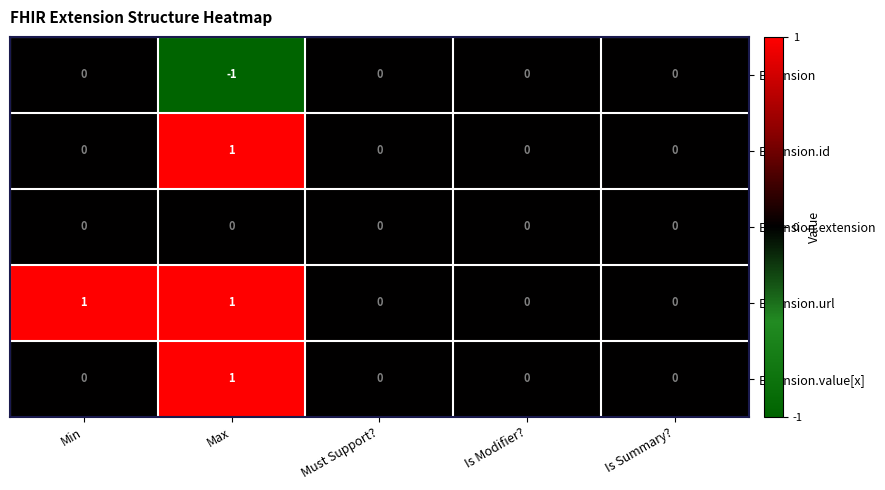

Reading right to left, transcribe all the data shown in this chart.

Extension: Is Summary?=0	Is Modifier?=0	Must Support?=0	Max=-1	Min=0
Extension.id: Is Summary?=0	Is Modifier?=0	Must Support?=0	Max=1	Min=0
Extension.extension: Is Summary?=0	Is Modifier?=0	Must Support?=0	Max=0	Min=0
Extension.url: Is Summary?=0	Is Modifier?=0	Must Support?=0	Max=1	Min=1
Extension.value[x]: Is Summary?=0	Is Modifier?=0	Must Support?=0	Max=1	Min=0